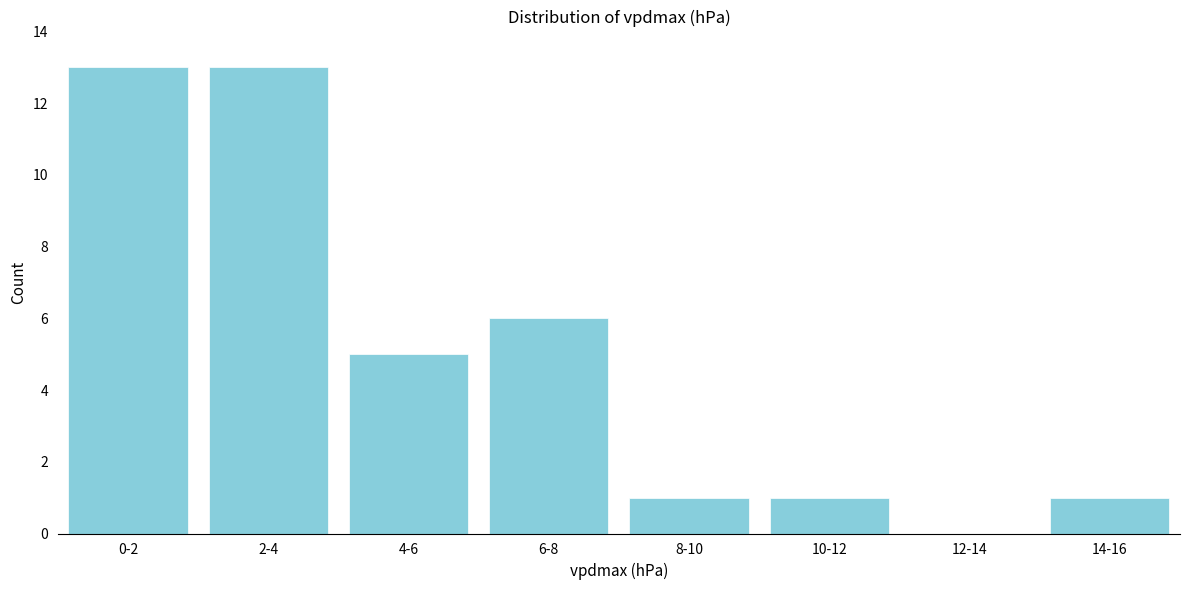

Reading left to right, extract all data points from this chart.

0-2=13	2-4=13	4-6=5	6-8=6	8-10=1	10-12=1	12-14=0	14-16=1